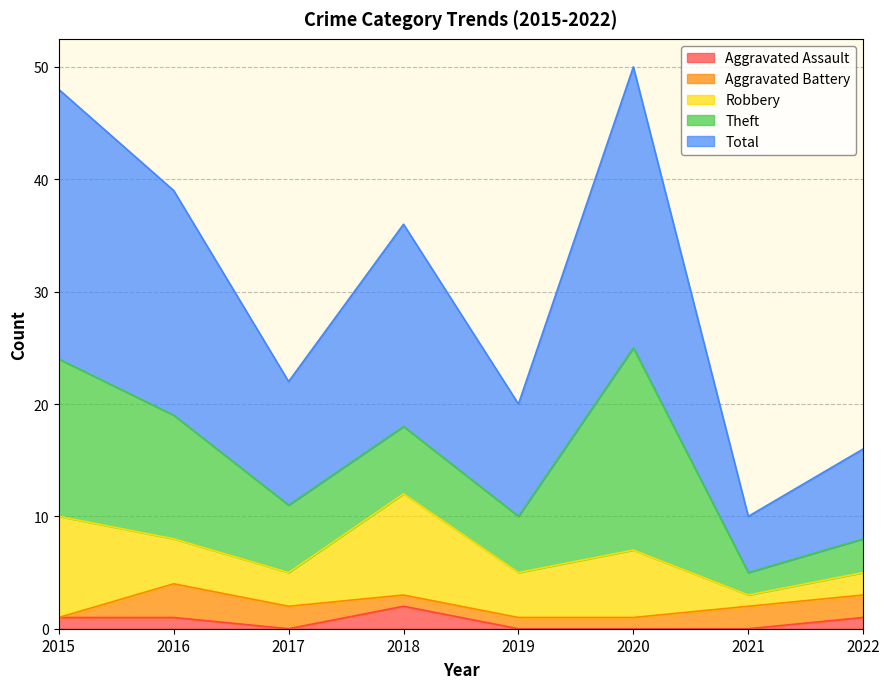

What is the spread (max minus min) of values at 2022?

7